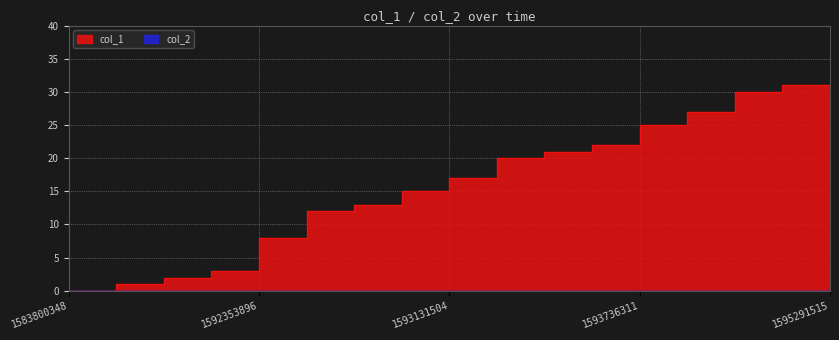

Reading left to right, transcribe all the data shown in this chart.

1583800348=0	1591662755=1	1592181094=2	1592267489=3	1592353896=8	1592526717=12	1592872304=13	1592958701=15	1593131504=17	1593477108=20	1593563519=21	1593649906=22	1593736311=25	1594168310=27	1594254703=30	1594427515=31	1595291515=30